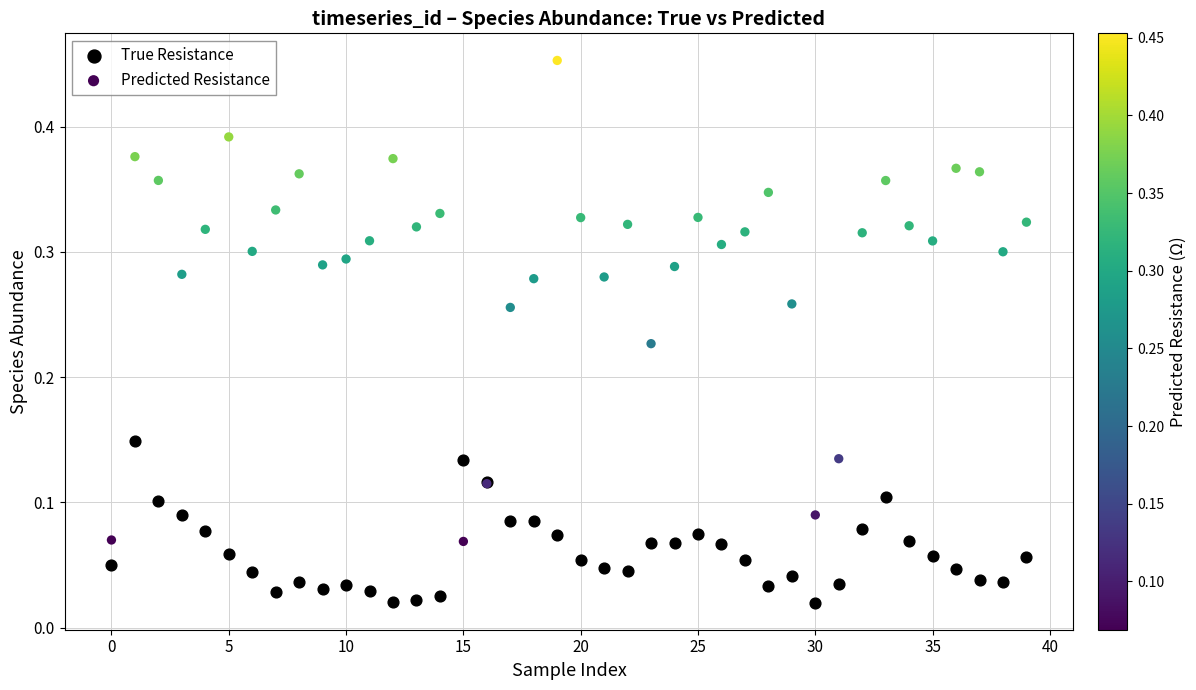

Which series reaches the maximum Y coordinate?

Predicted Resistance